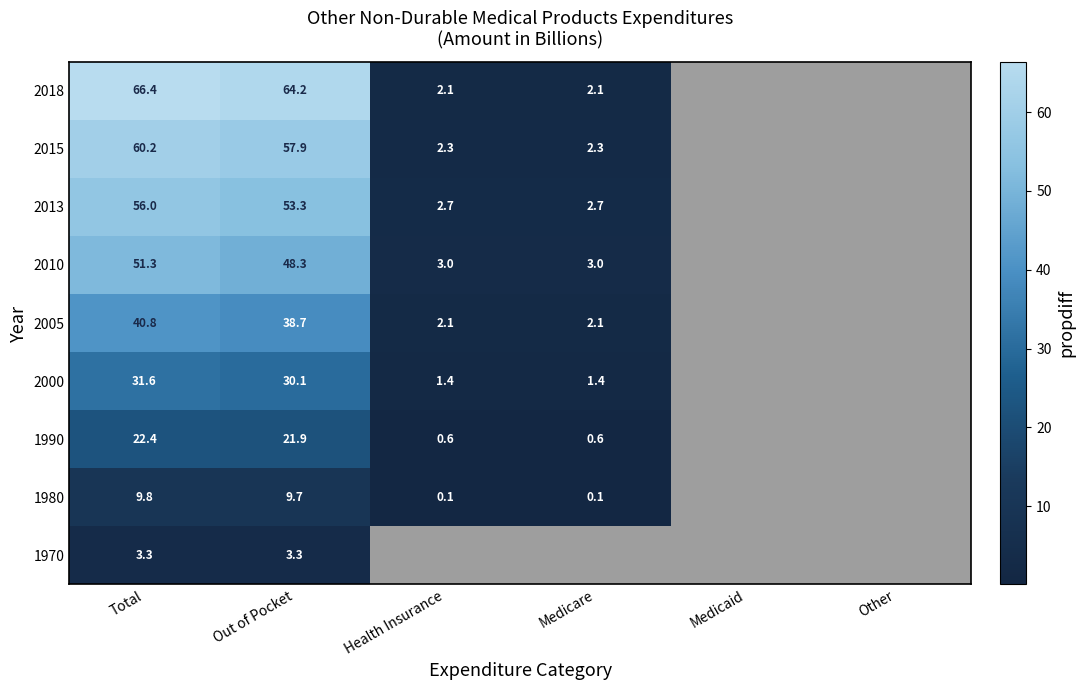

The value of 2013 at Medicare is 2.7. True or false?

True